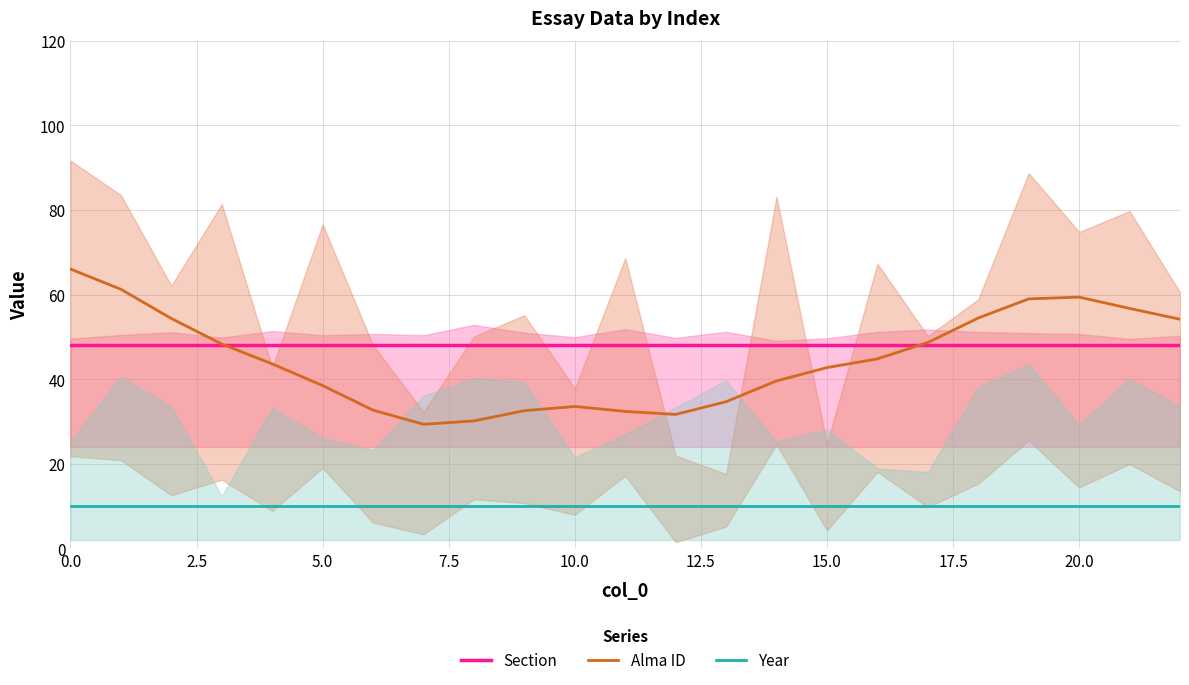

What is the value of the Alma ID point at the 16th from the left?

42.7